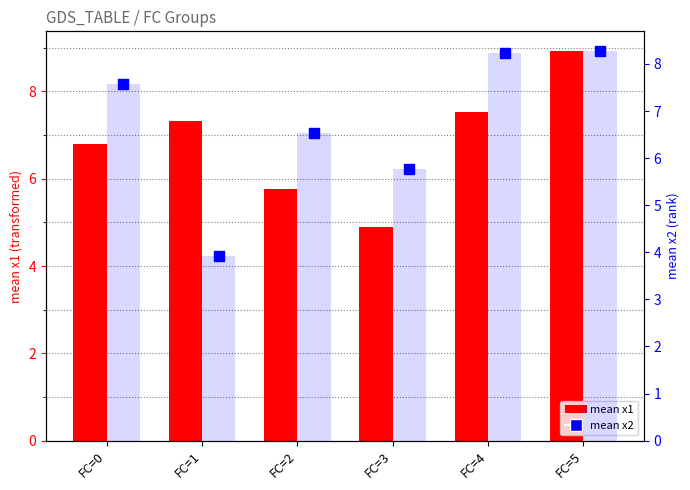

Which series reaches the maximum Y coordinate?

mean x1